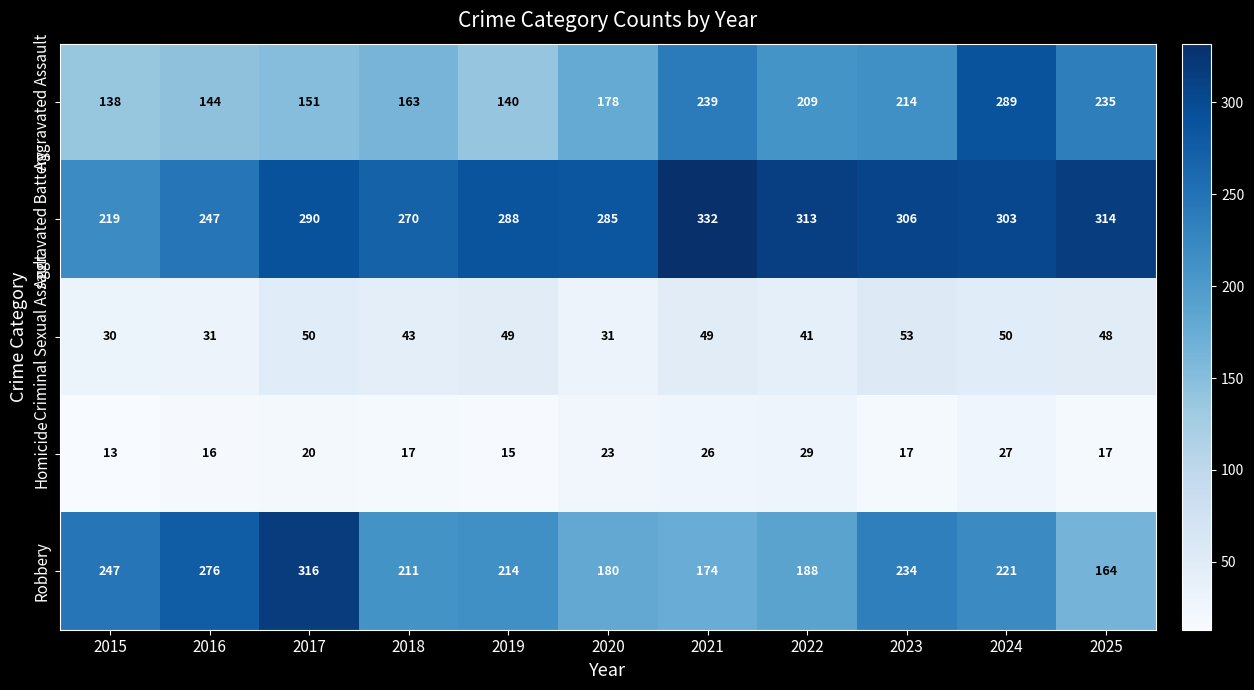

Which series has the largest range (max minus min)?

Robbery